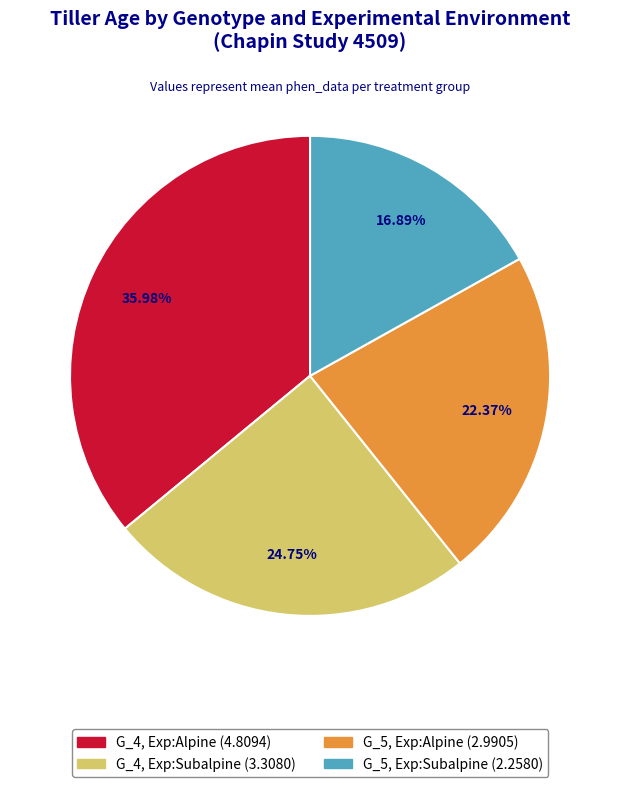

Is there a majority slice in this chart?

No